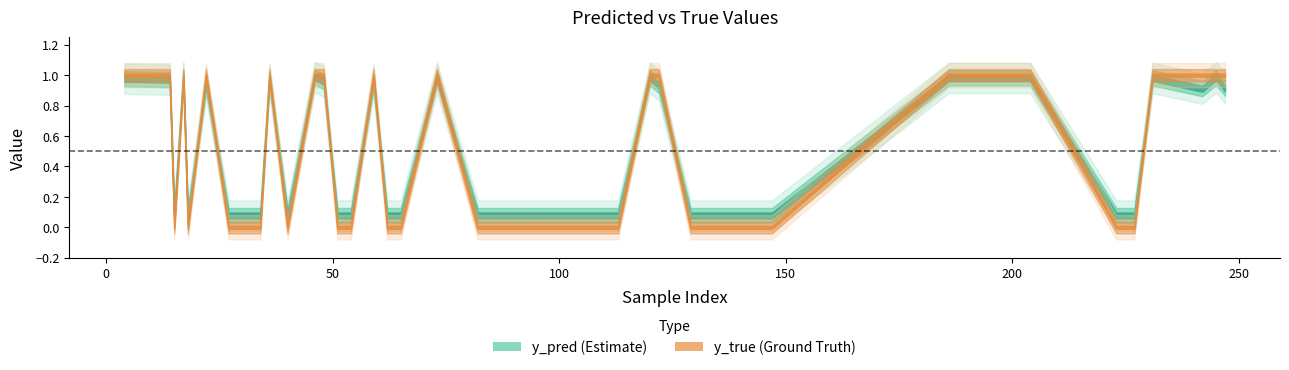

True or false: y_pred has more than 0 points higher than both neighbors.

True